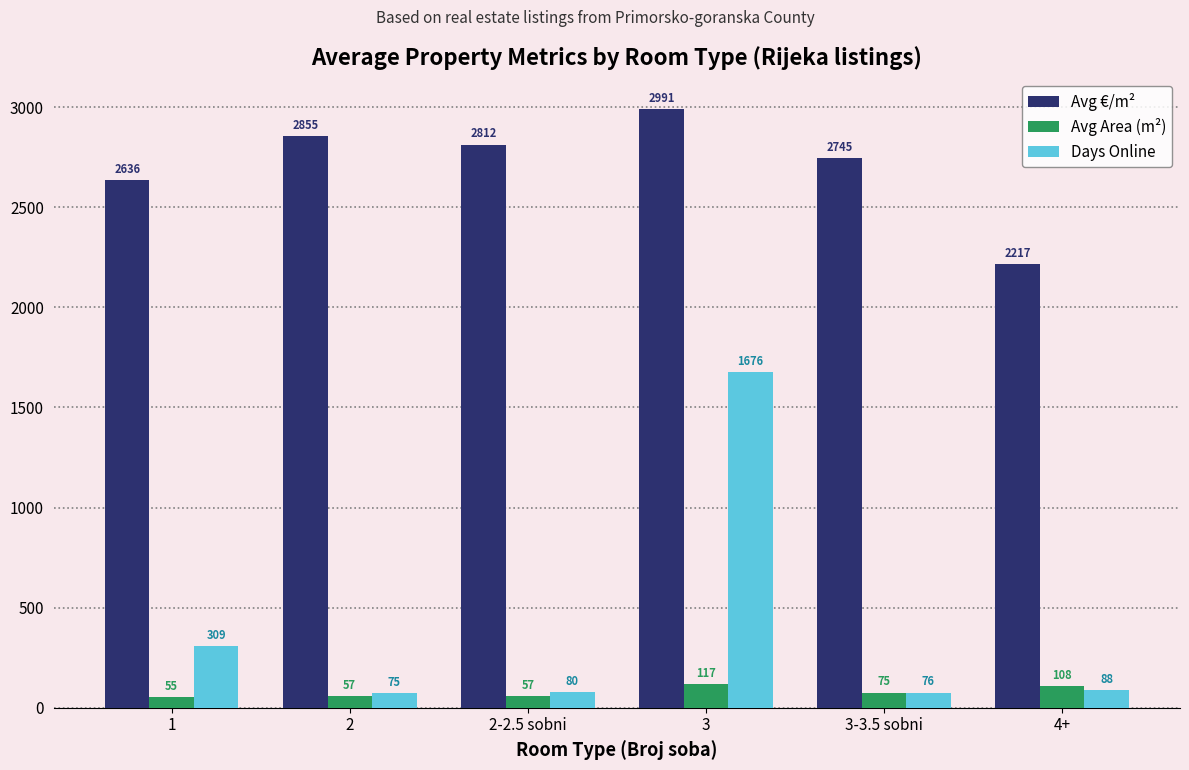

Is it true that Avg Area (m²) equals 57.0 at 2?

True